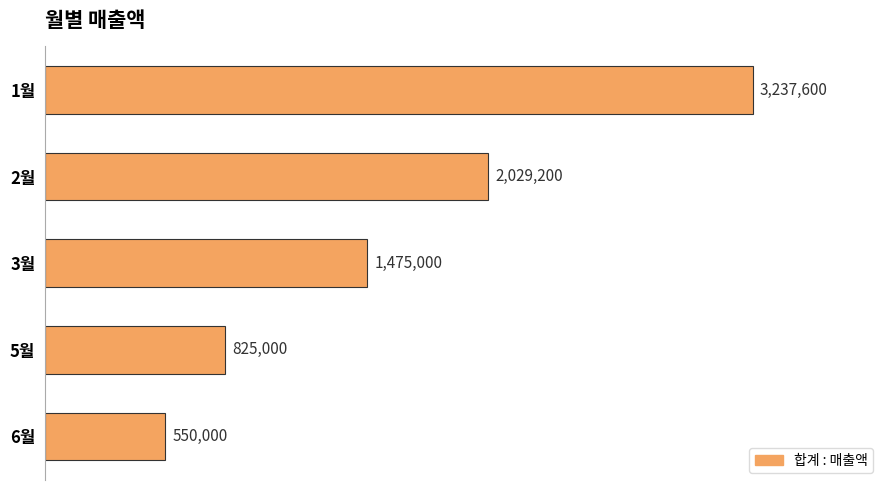

Does the chart contain any negative values?

No